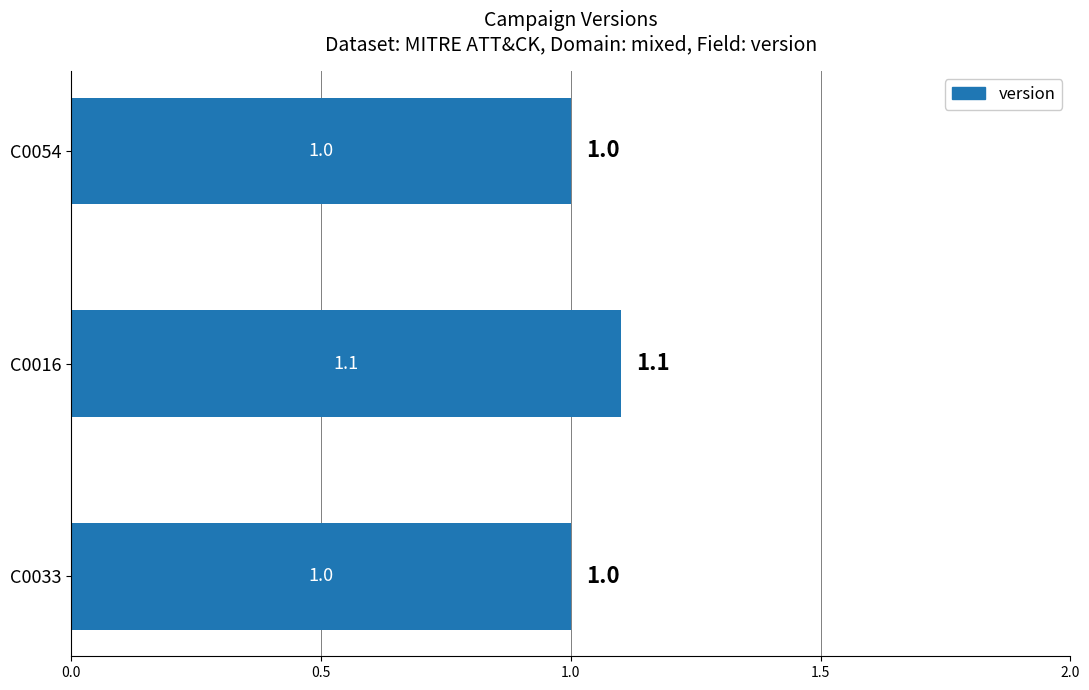

What is the minimum value shown in the chart?

1.0